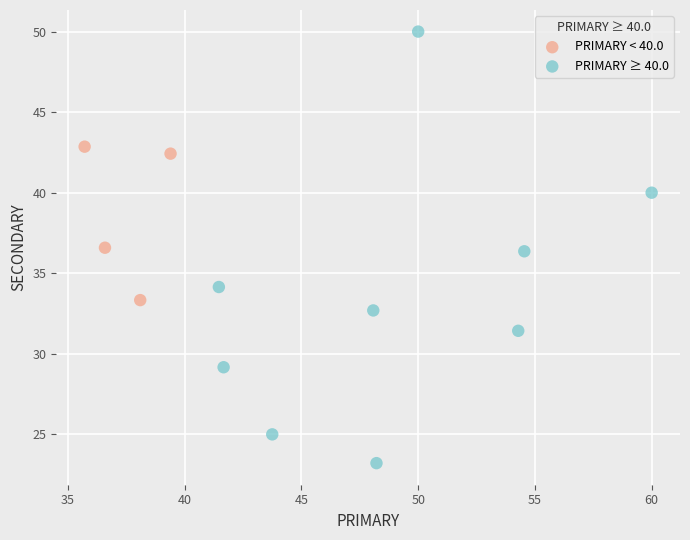

Which series contains the highest Y value?

PRIMARY ≥ 40.0